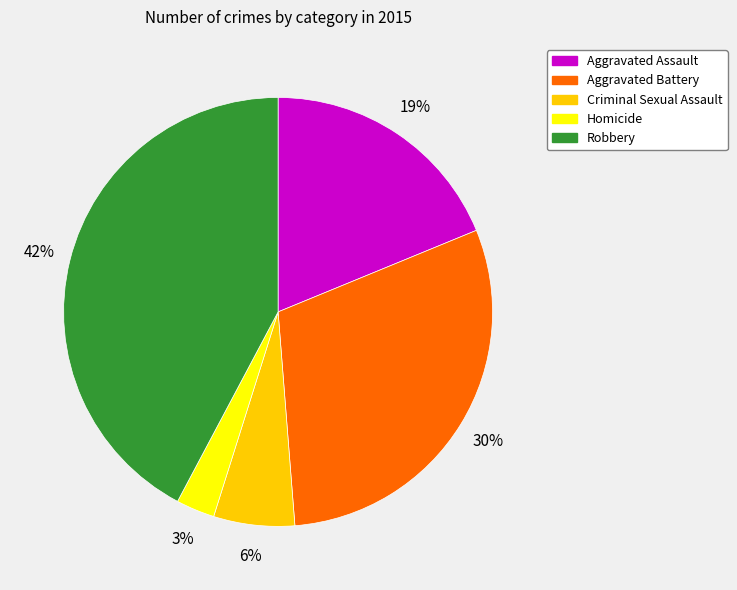

Is the sum of Aggravated Assault and Homicide greater than half?

No